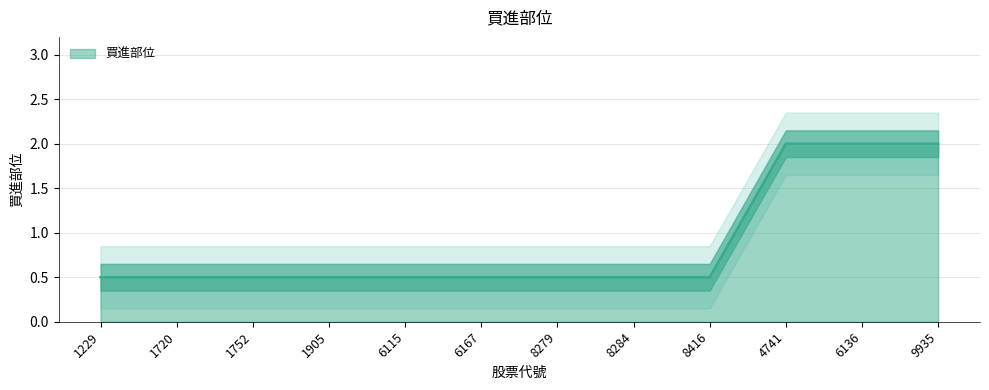

Count the number of categories in the chart.

12